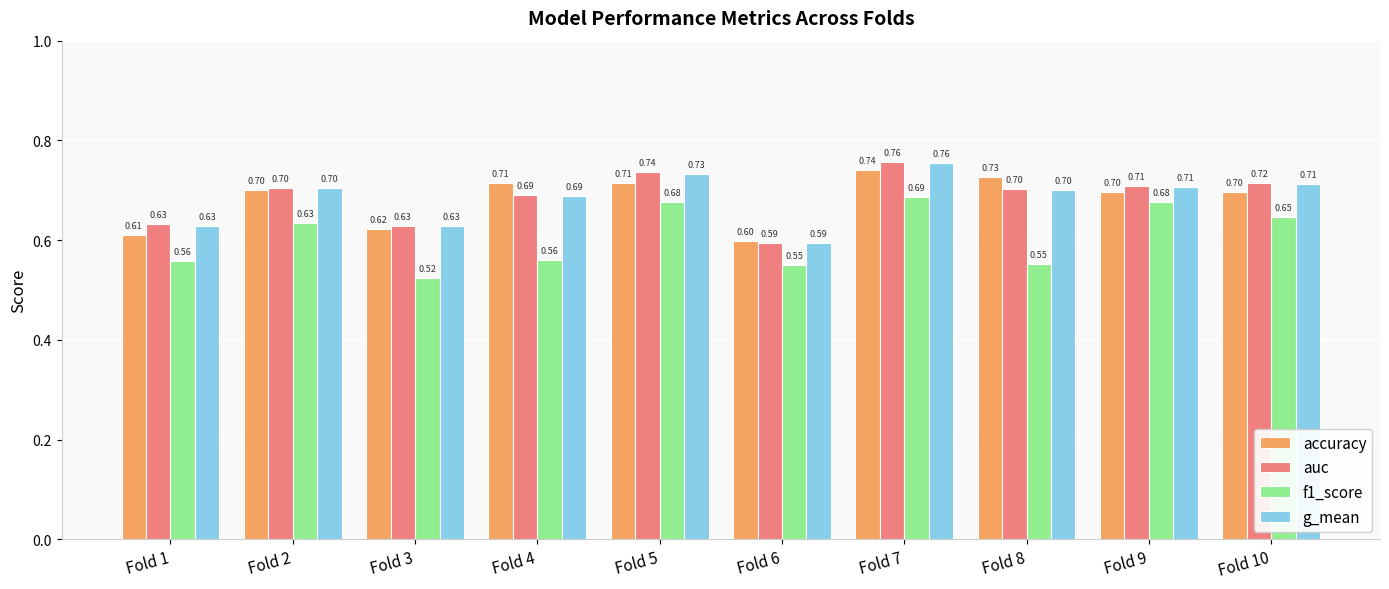

What is the lowest value of the accuracy series?

0.6